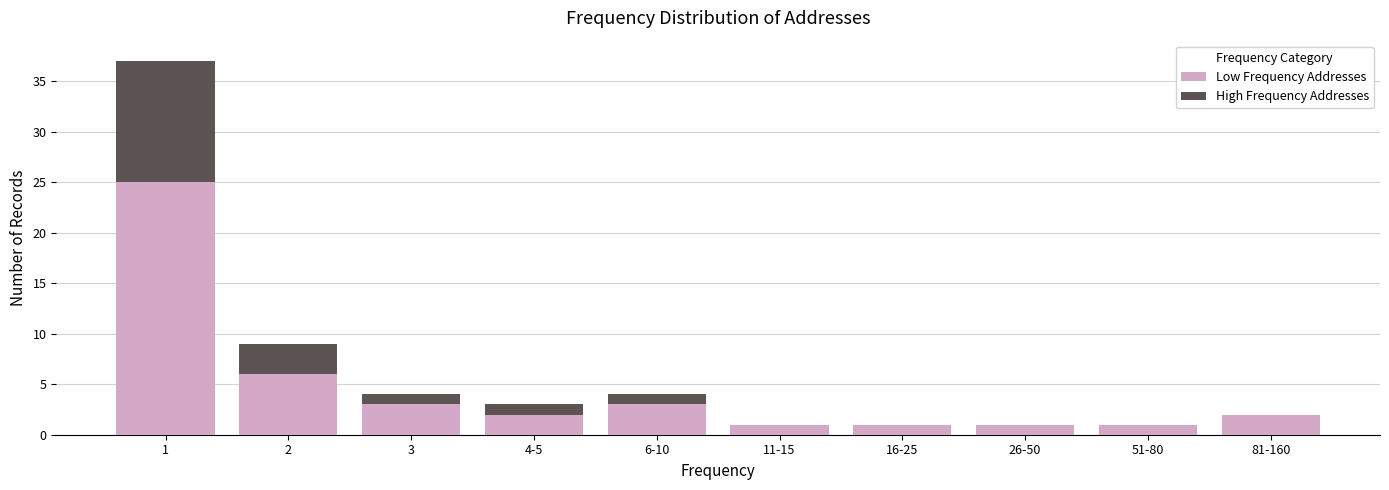

Reading left to right, what are the values for Low Frequency Addresses?

1=25	2=6	3=3	4-5=2	6-10=3	11-15=1	16-25=1	26-50=1	51-80=1	81-160=2